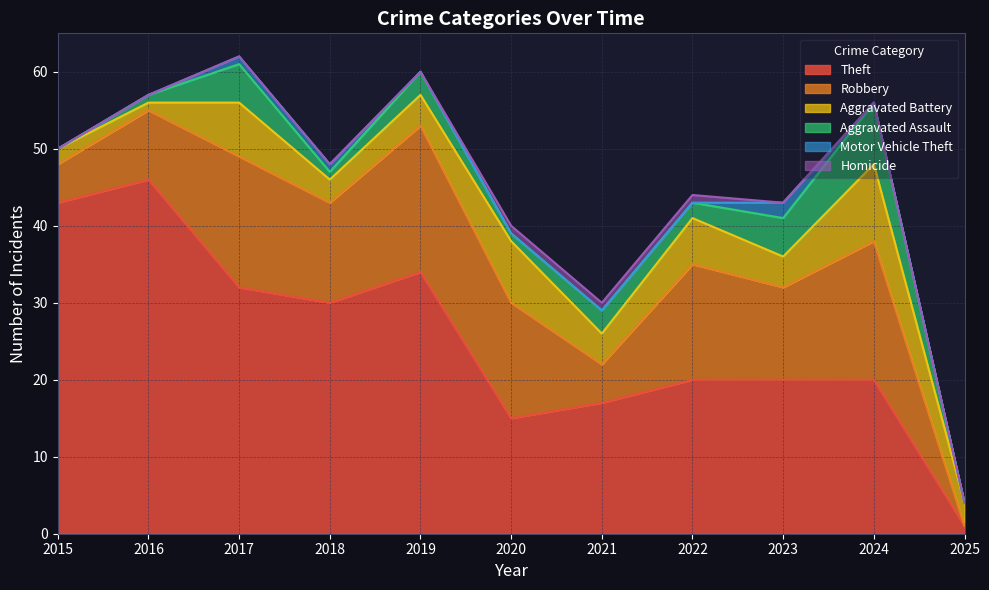

True or false: Theft and Aggravated Assault cross at least once.

False